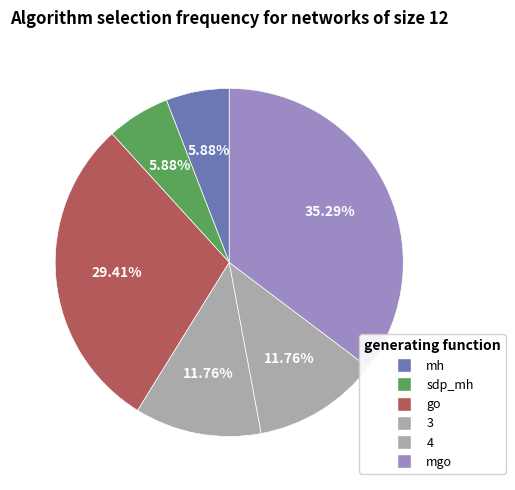

How many slices are in this pie chart?

6